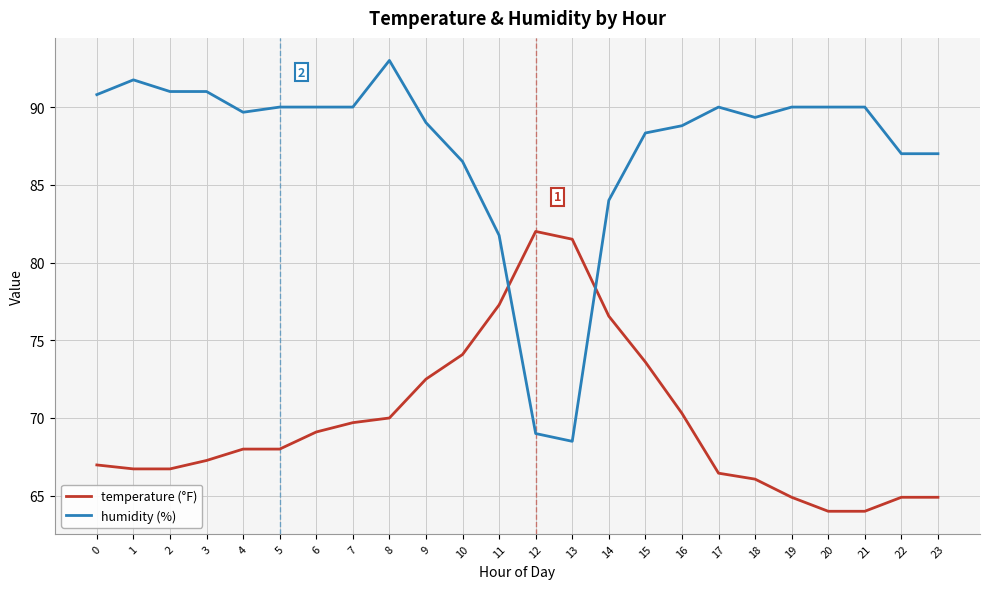

What is the smallest value displayed?

64.0